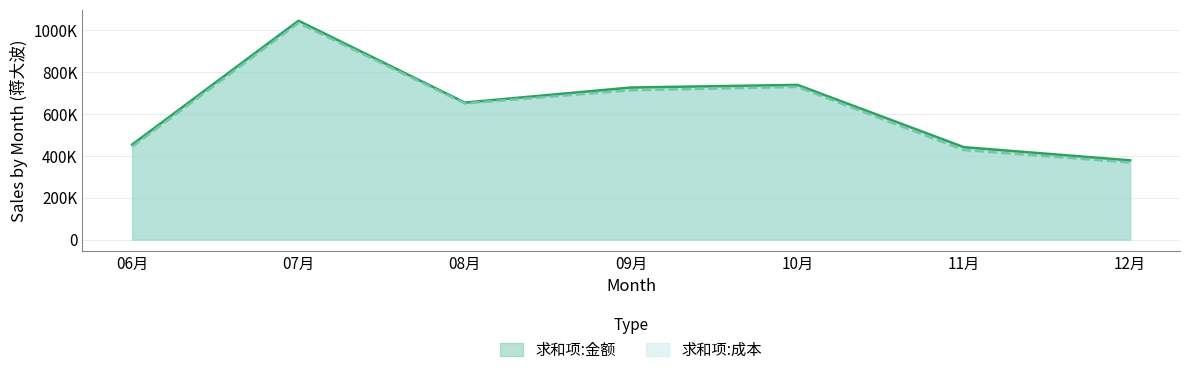

What is the label of the 1st point from the right?

12月